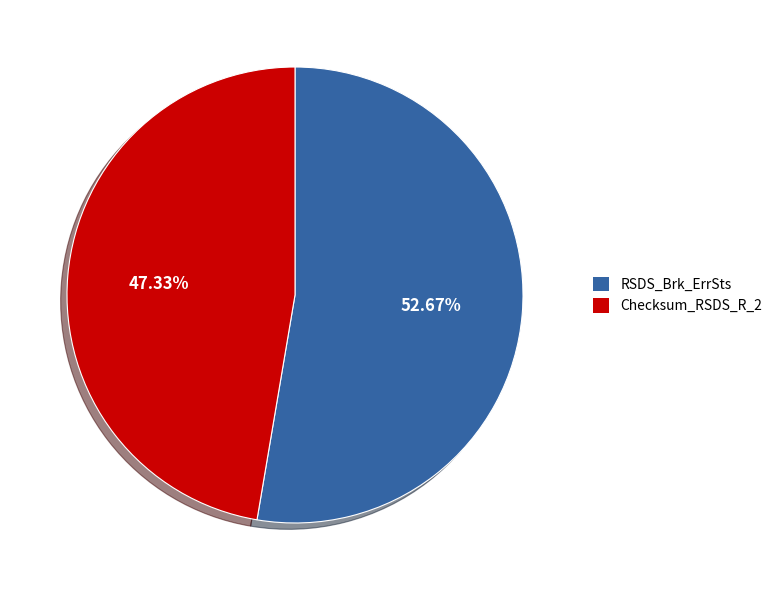

To the nearest percent, what is the difference between the largest and smallest slice percentages?

5%